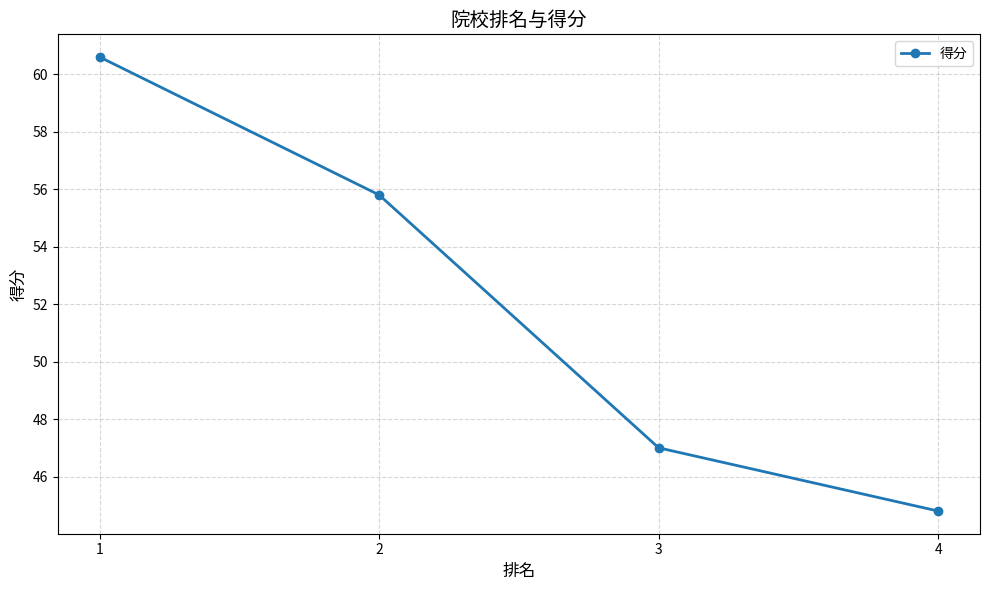

Where is the data nearest to the value 52?

2